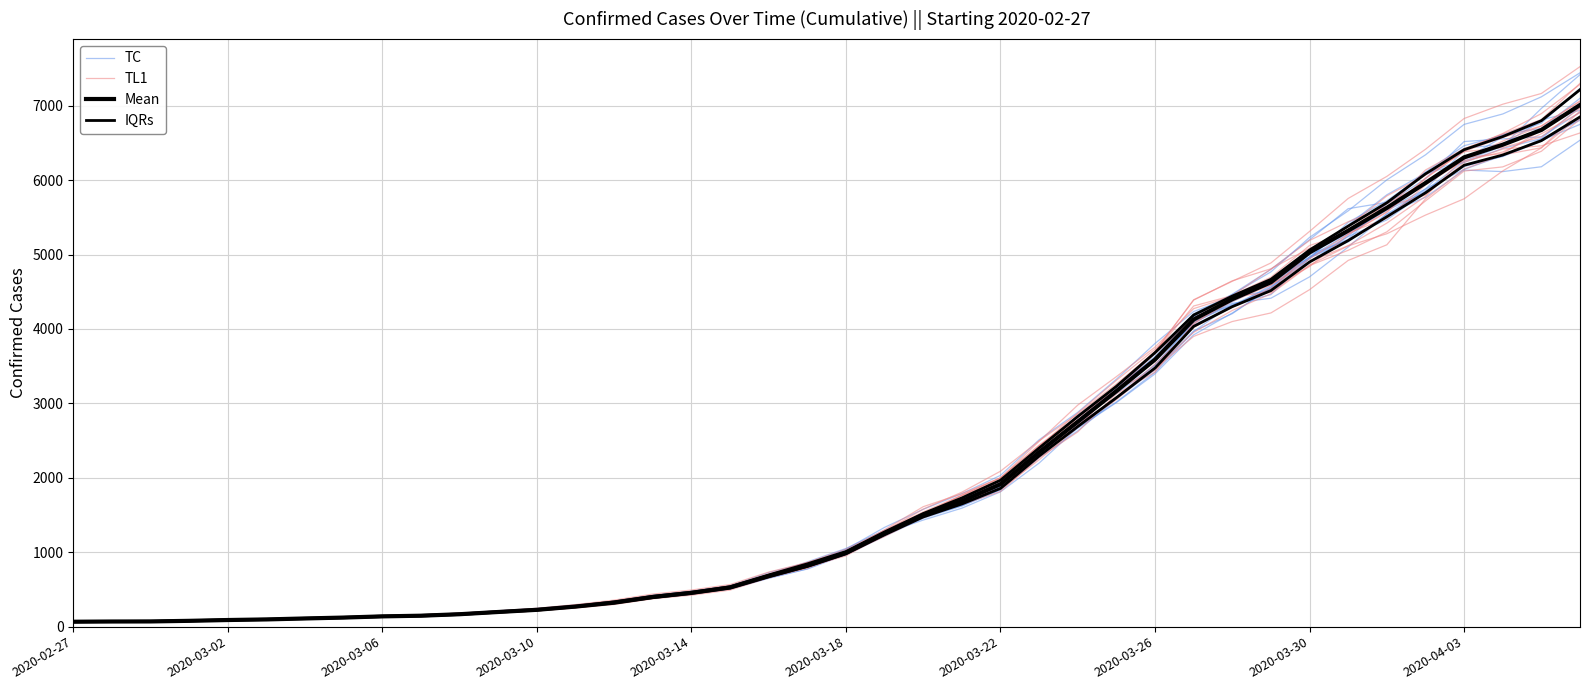

At which category is the sum across all series the highest?

39